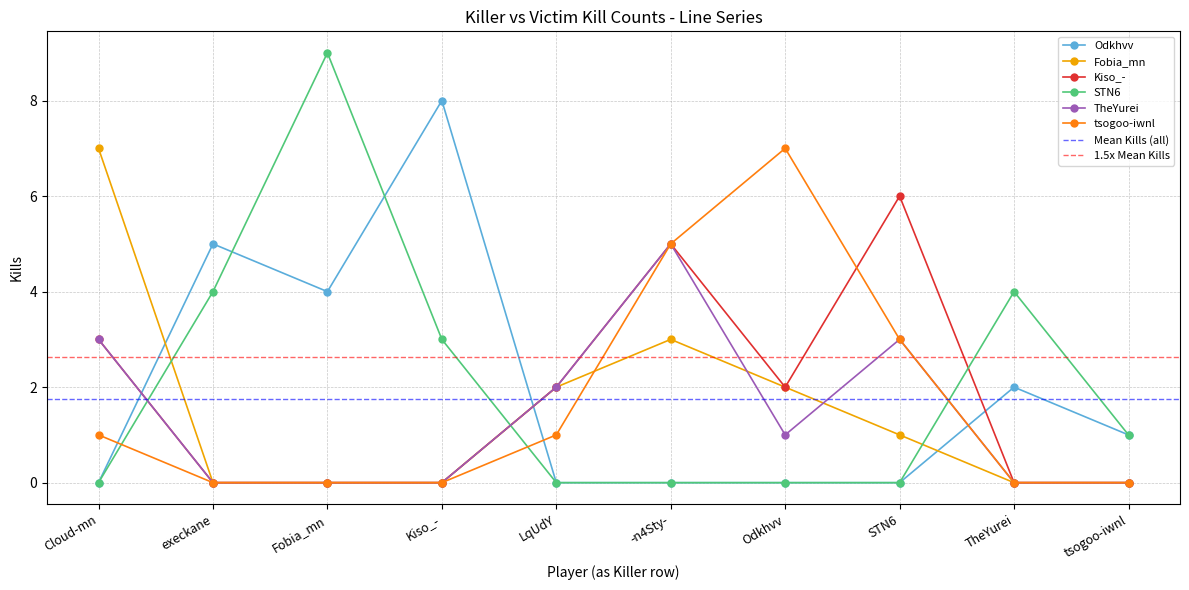

At which label does Odkhvv reach its peak?

Kiso_-